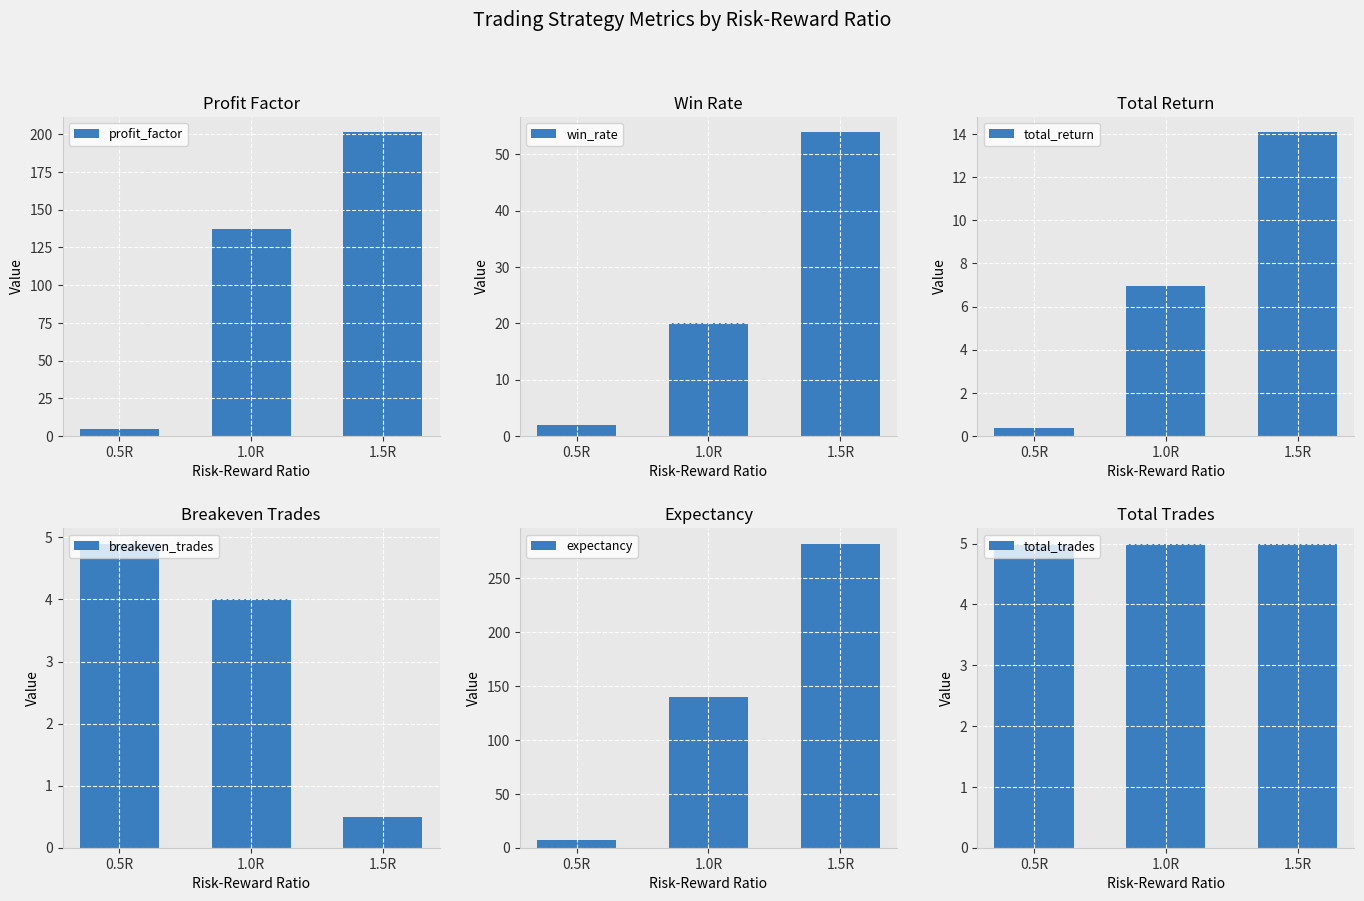

What is the difference between the highest and lowest values at 1.0R?

135.5